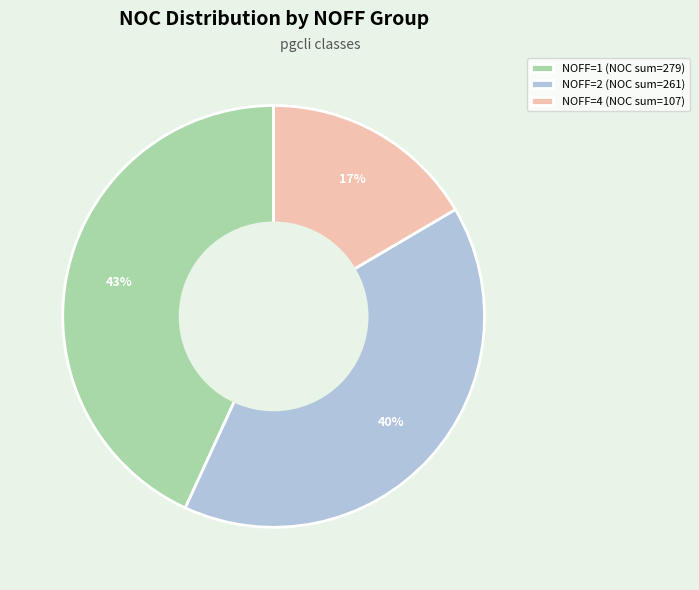

Do NOFF=2 (NOC sum=261) and NOFF=1 (NOC sum=279) together represent more than half of the pie?

Yes